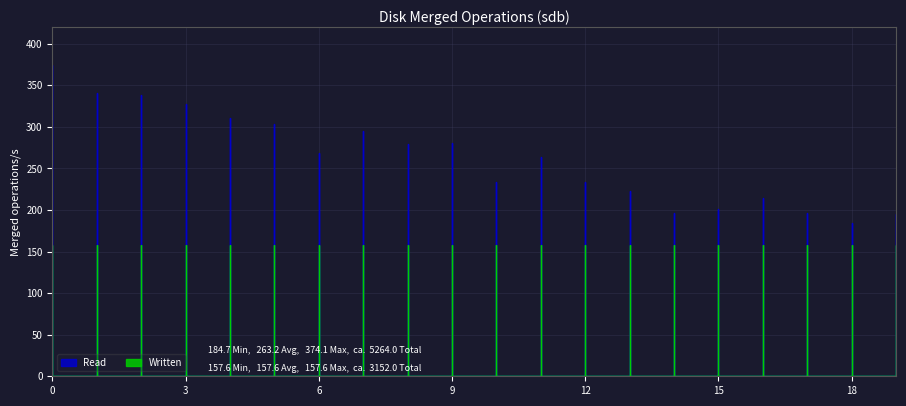

Where is the first local minimum for Read?

6